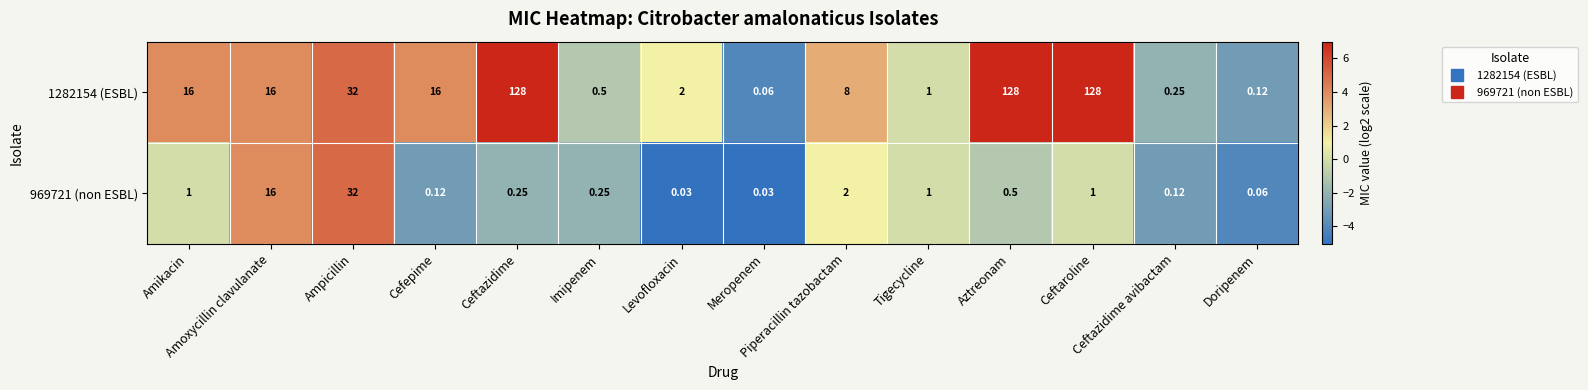

At how many categories does at least one series exceed 5?

8